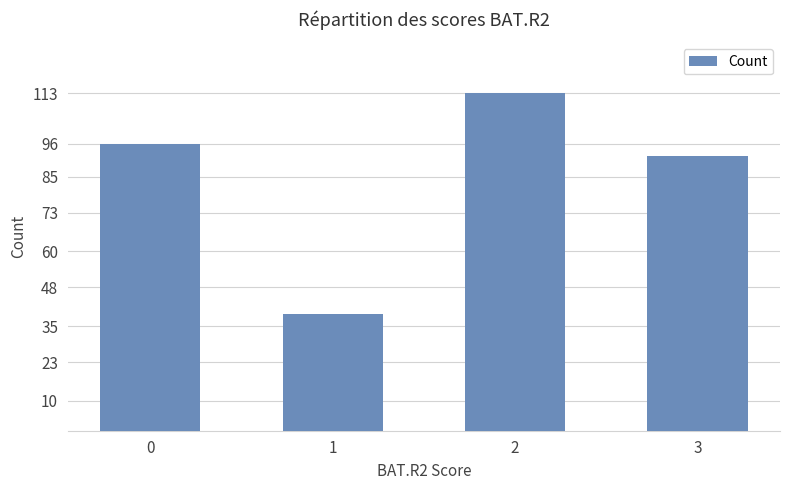

What is the value of the 2nd bar from the left?

39